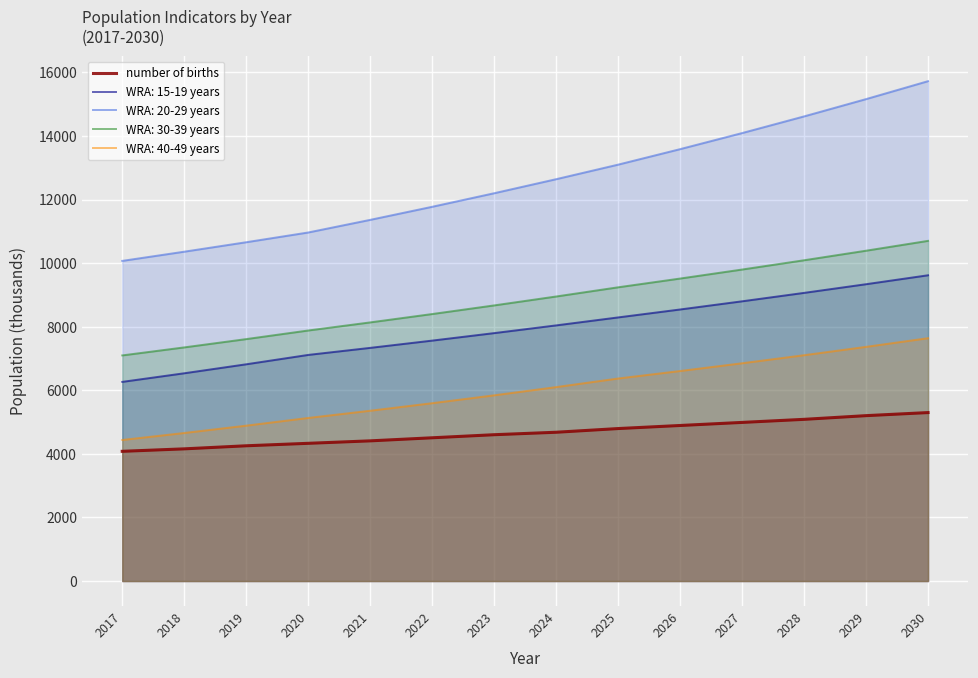

What is the sum of all values?

65302.0